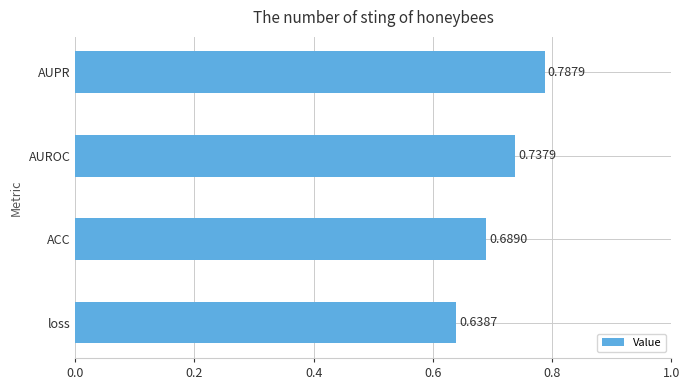

What is the change in value from ACC to AUPR?

+0.1